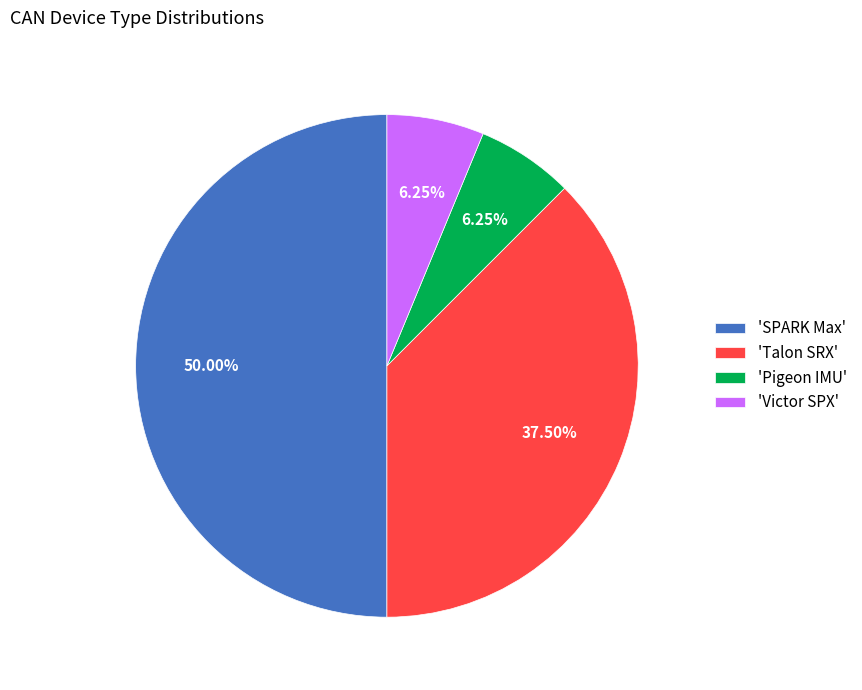

Does 'Victor SPX' represent more than half of the total?

No